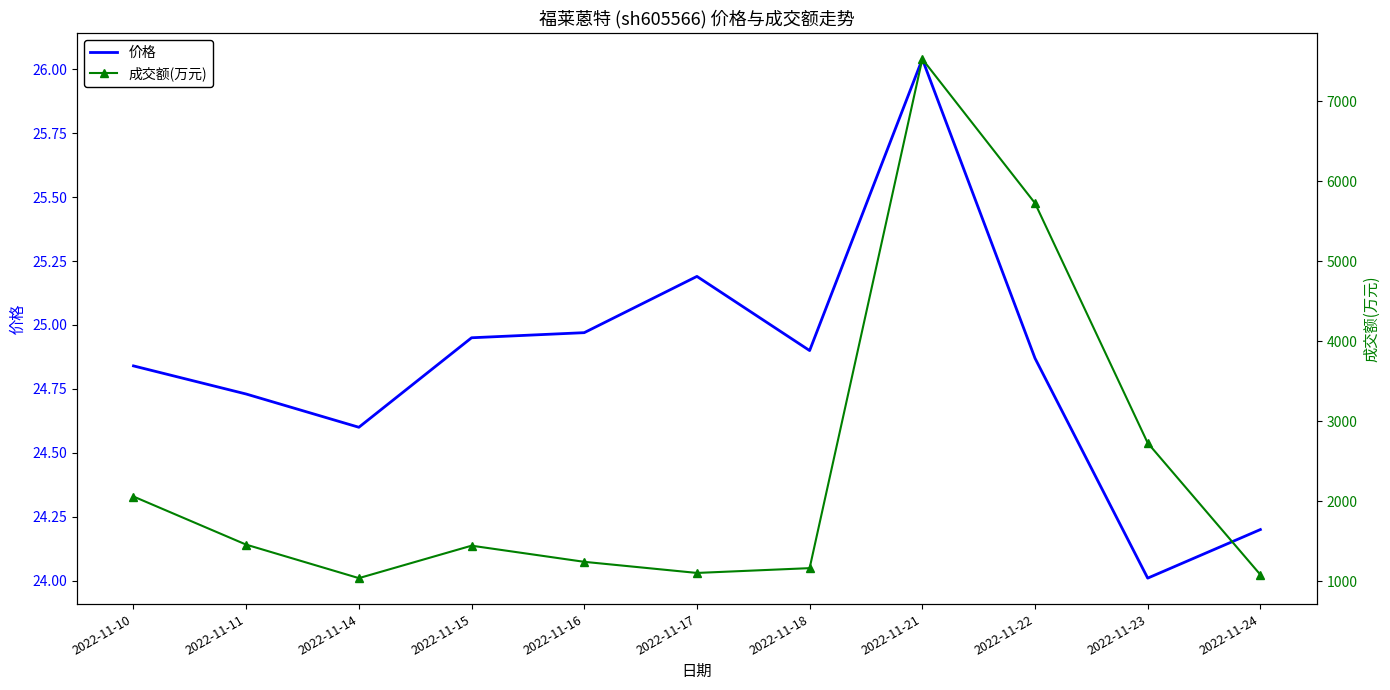

Does the chart have visible grid lines?

No